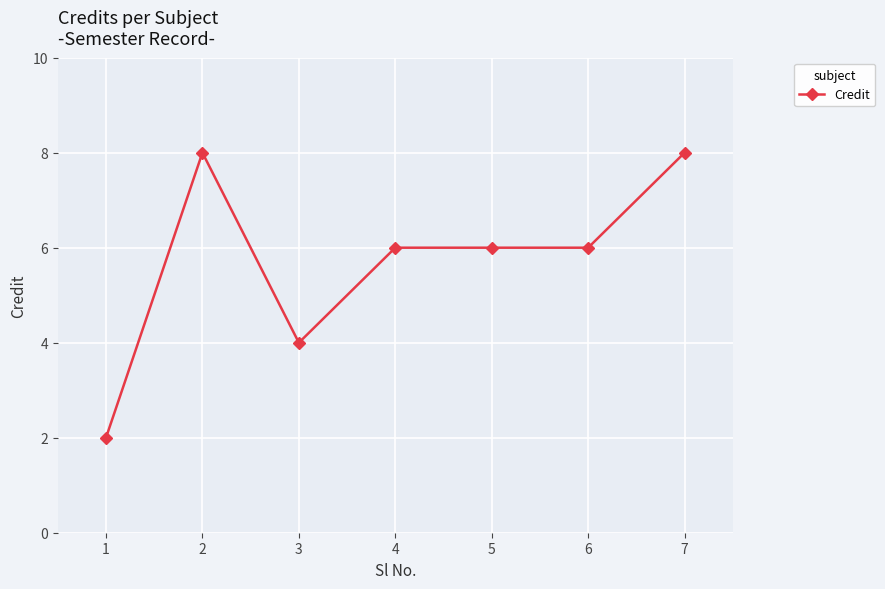

What value does the data have at 5?

6